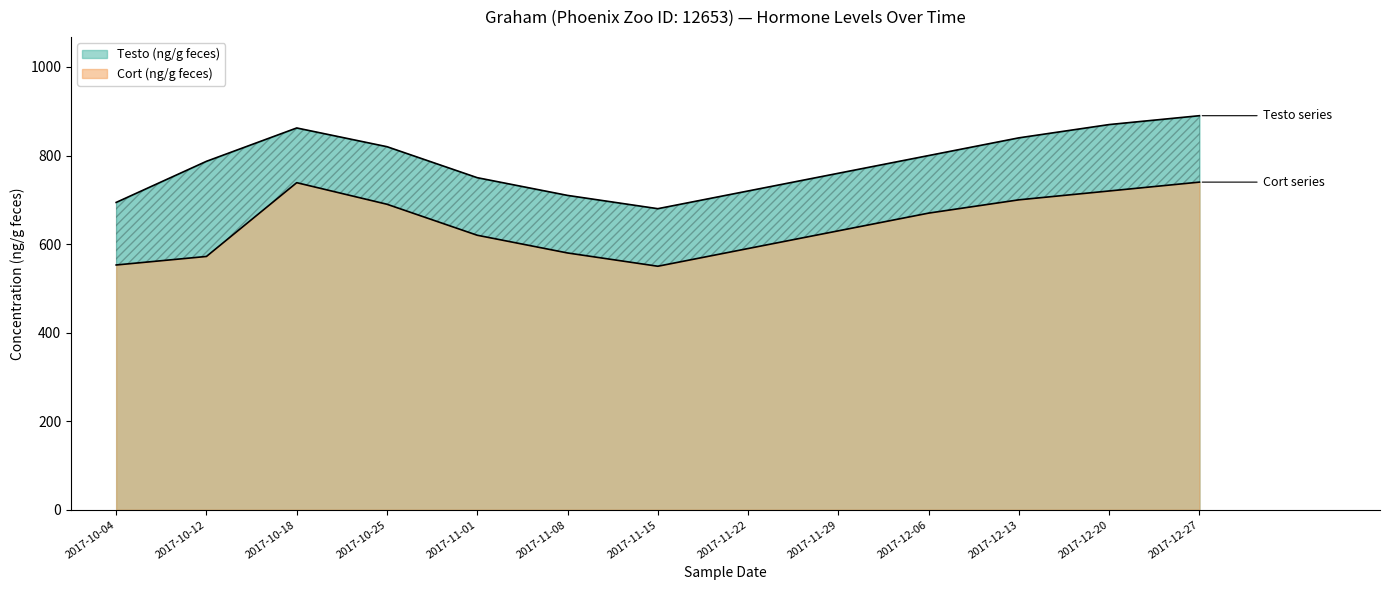

At which category is the sum across all series the highest?

2017-12-27